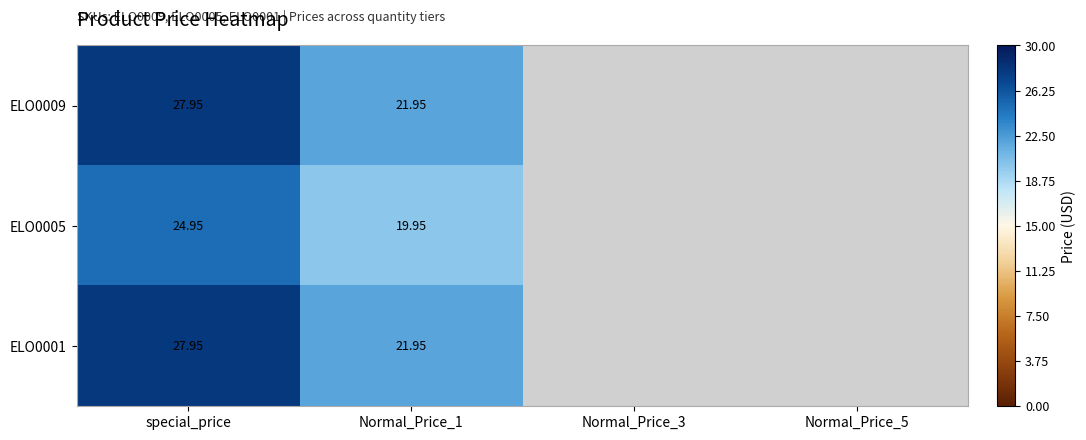

At which category is the sum across all series the highest?

special_price